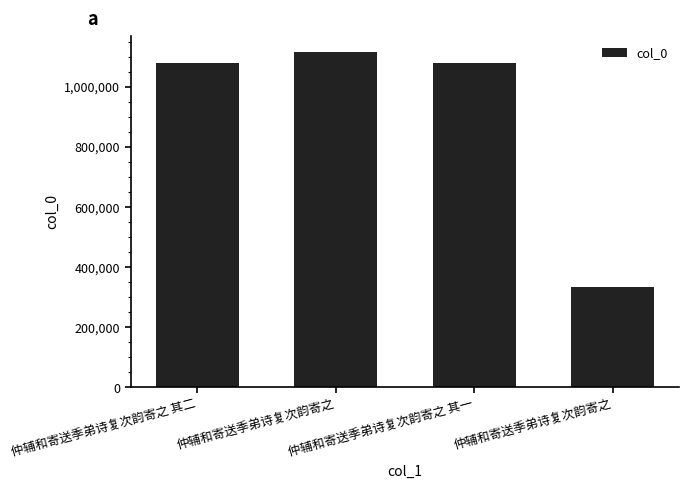

What is the difference between the maximum and second lowest values?

36165